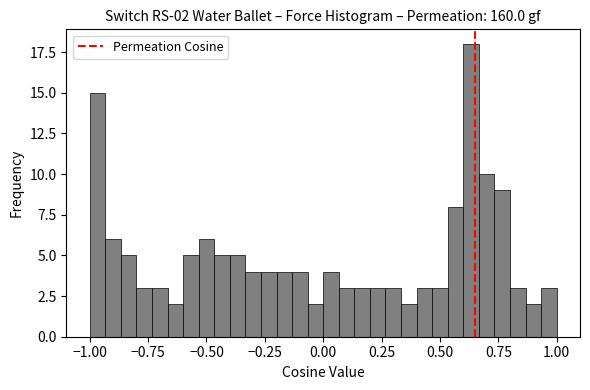

Read against the x-axis, roughly where is the centre of the tallest bar?

0.65